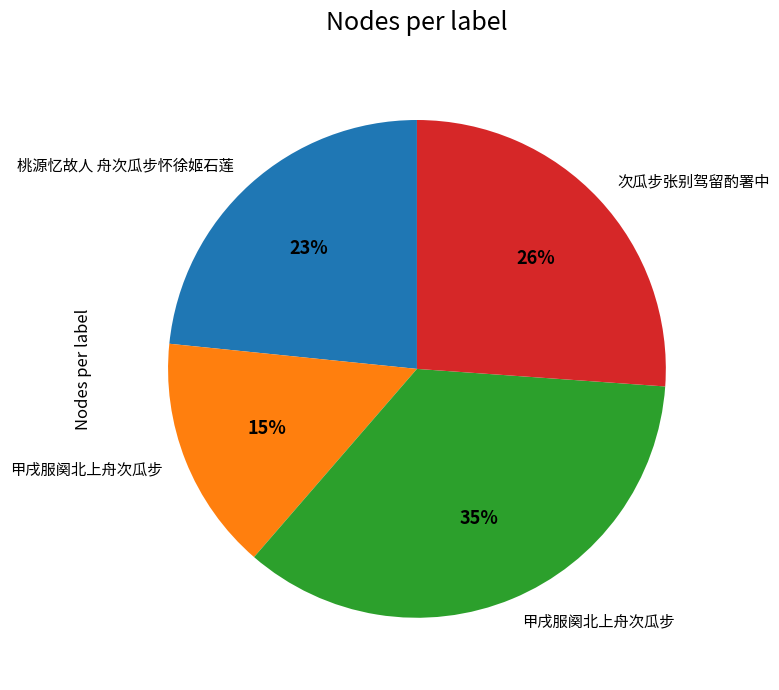

To the nearest percent, what is the average slice percentage?

25%